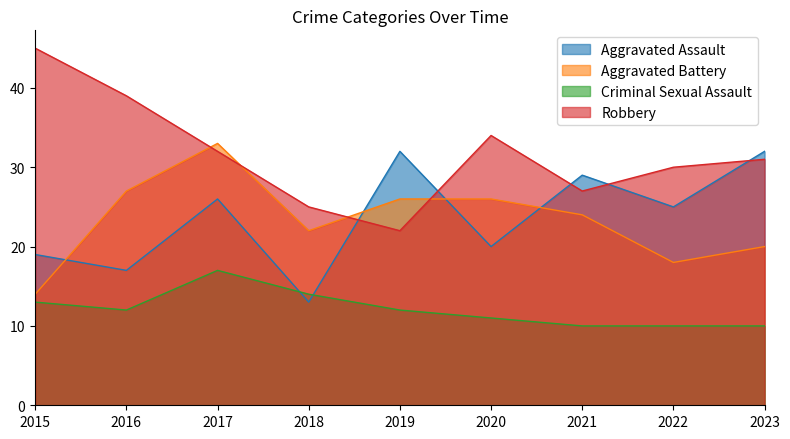

How many interior local valleys does the Aggravated Assault series have?

4